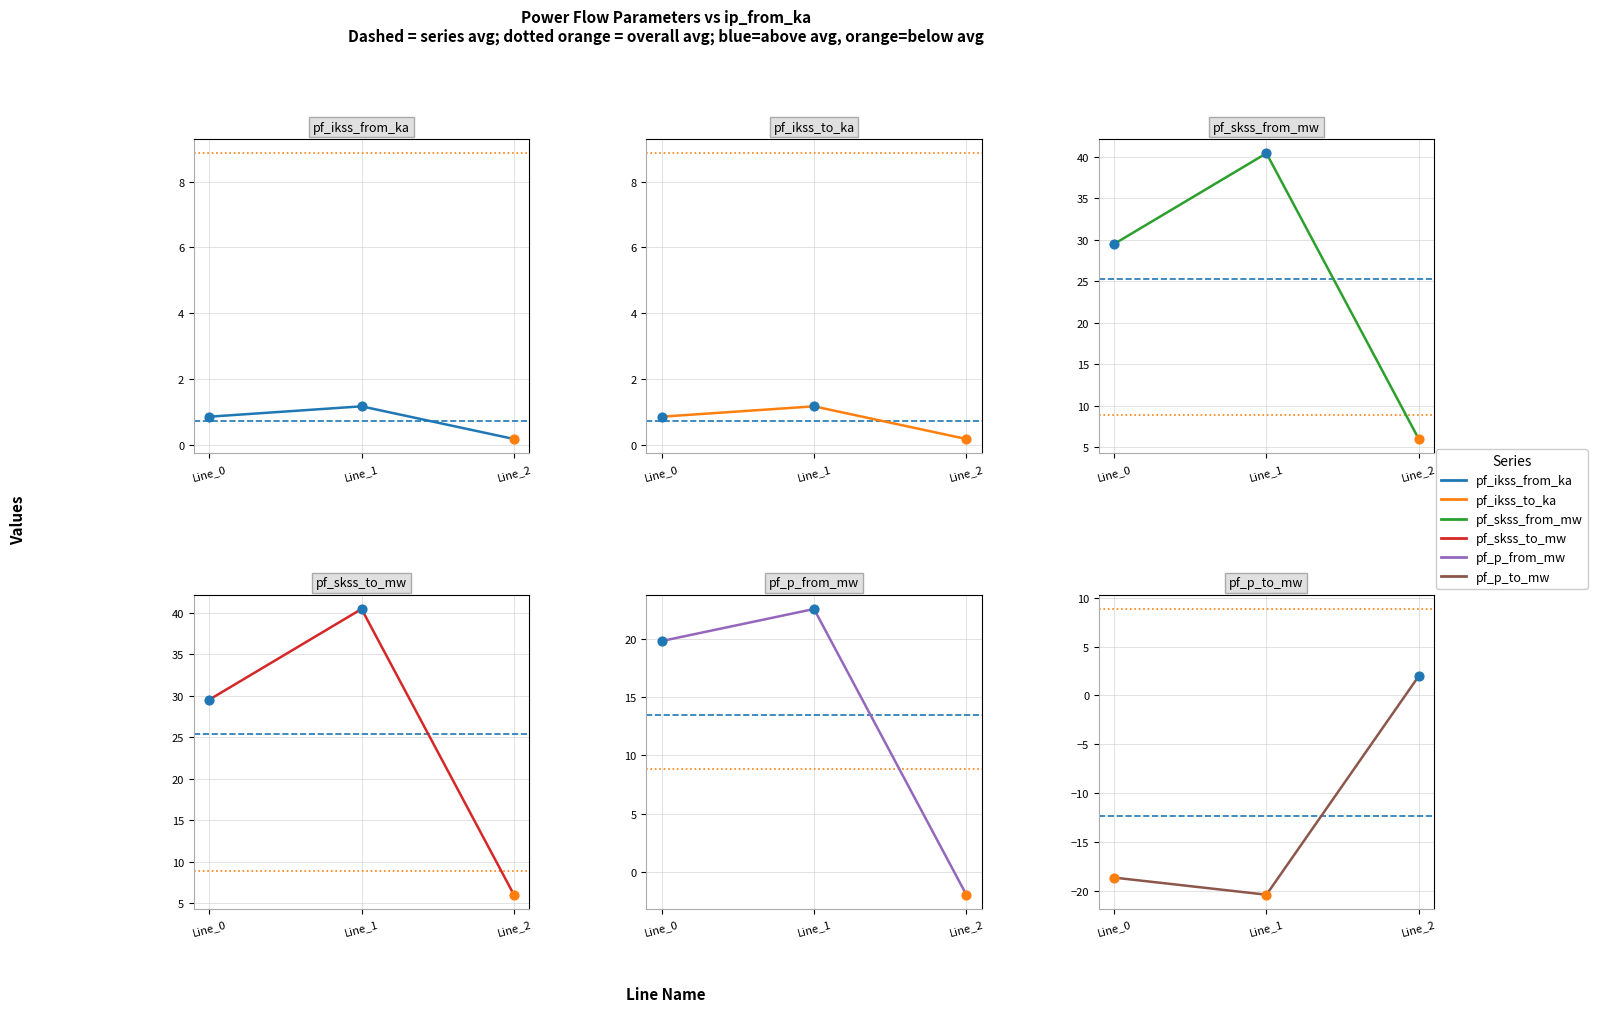

Is the value of pf_p_from_mw at Line_1 greater than the value of pf_p_to_mw at Line_2?

Yes